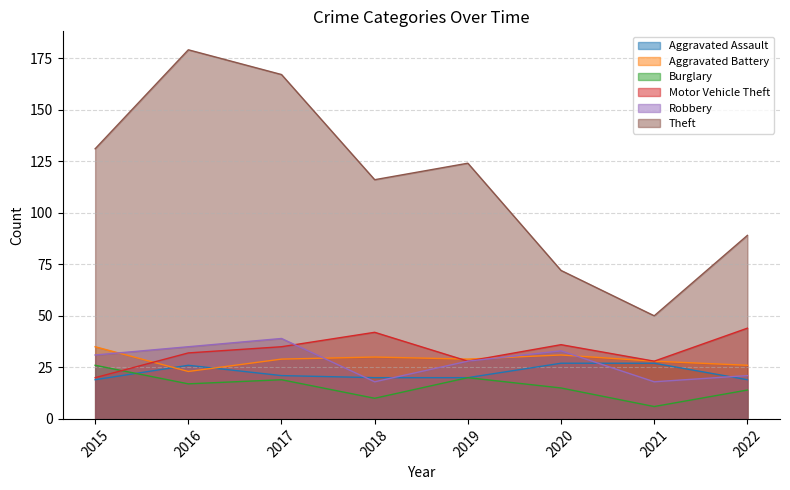

Which has a higher value, 2018 or 2019?

2018